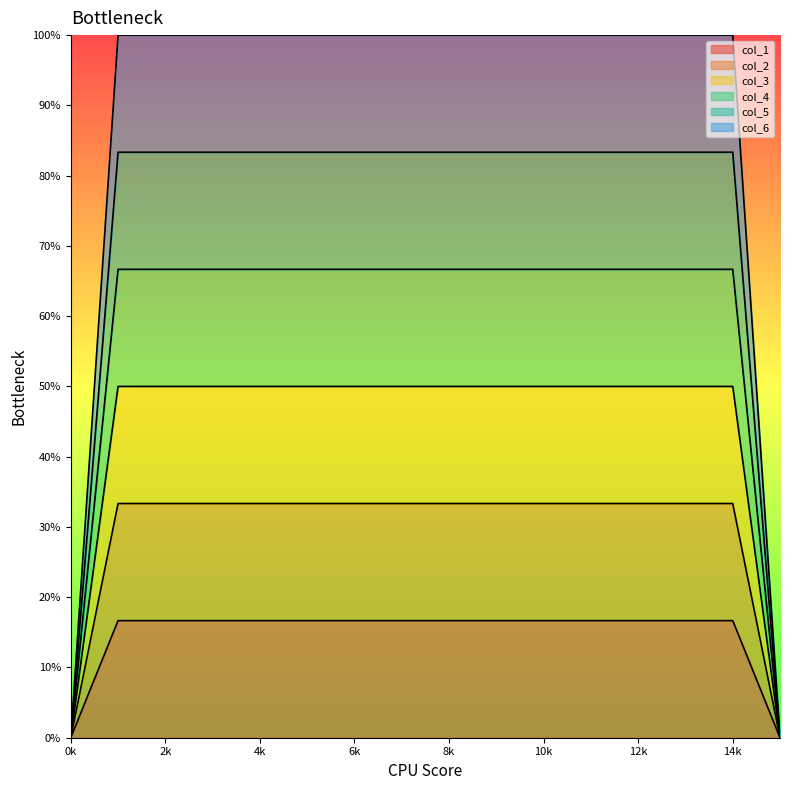

True or false: col_1 has more than 0 interior local peaks.

False